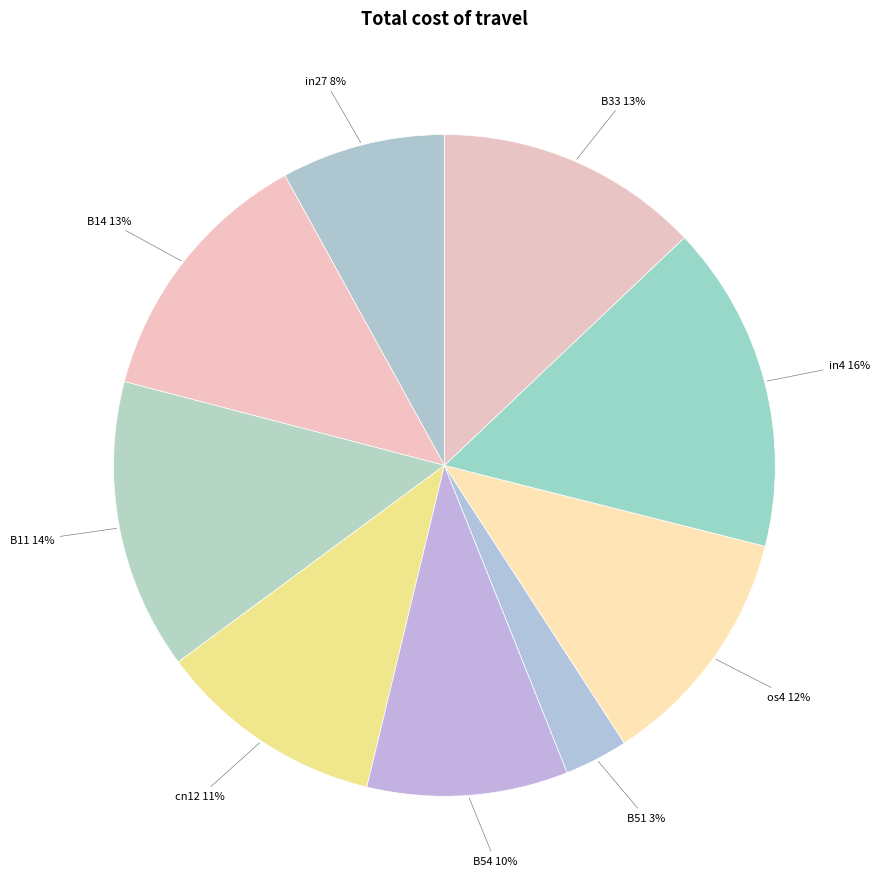

True or false: B33 accounts for 13% of the total.

True